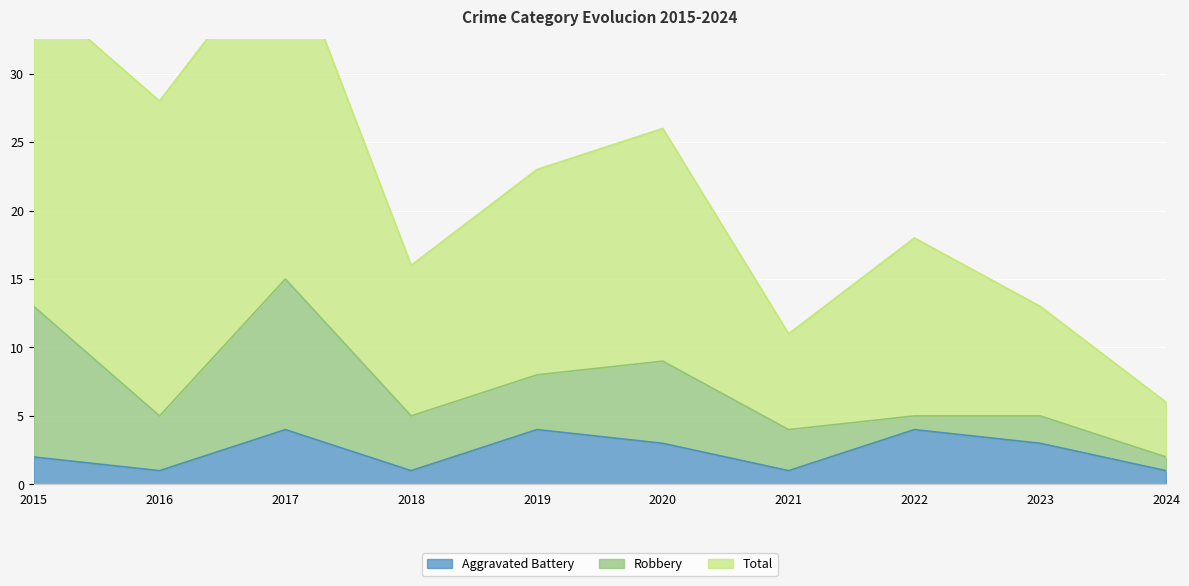

What is the total value across all series at 2017?

40